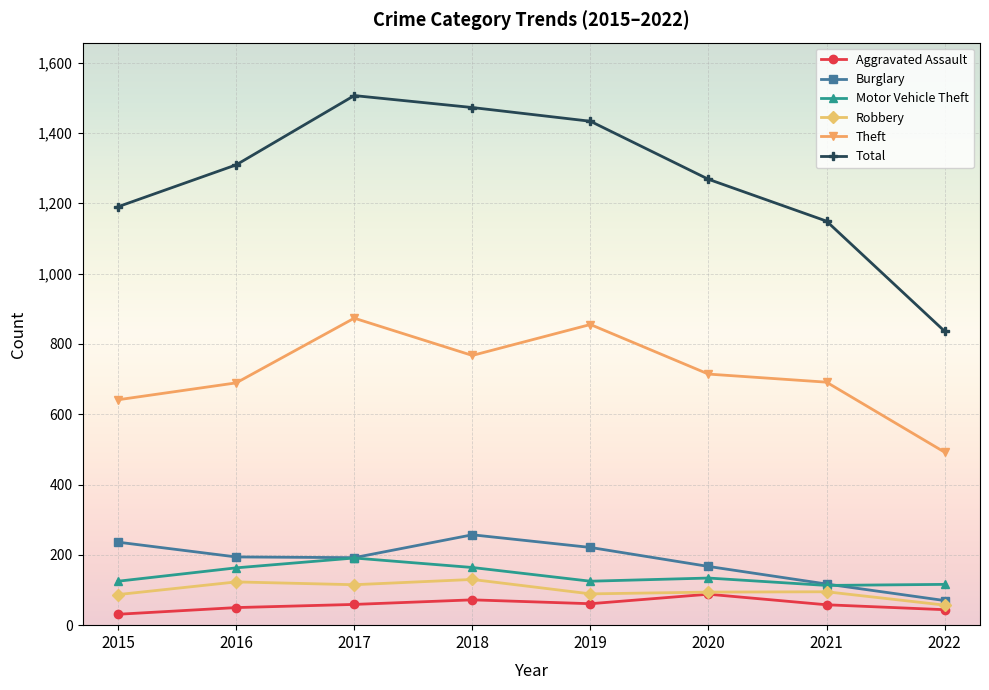

How many lines are shown in the chart?

6